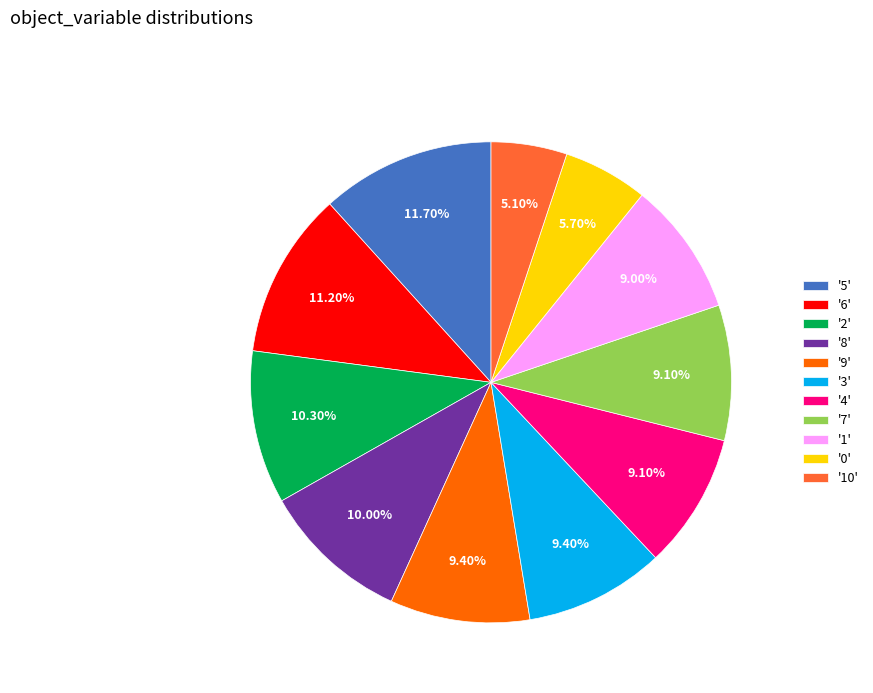

Which category has the biggest portion of the pie?

'5'